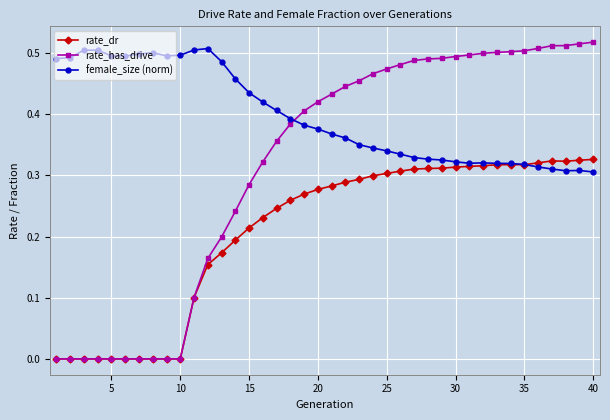

Which series has the largest range (max minus min)?

rate_has_drive